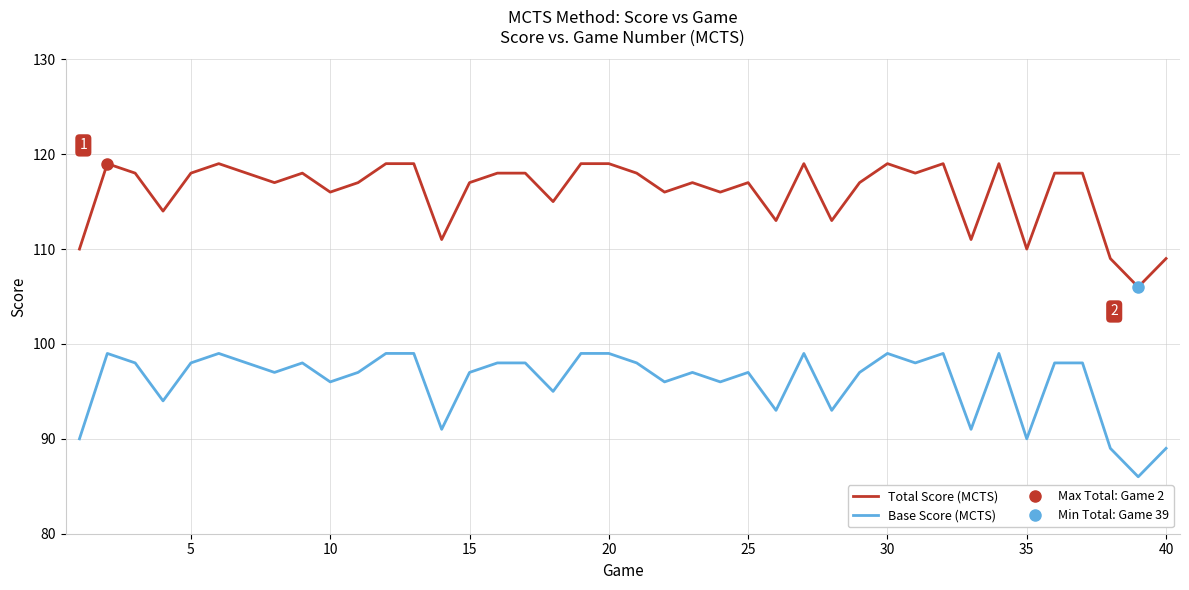

How many distinct data groups are displayed?

2